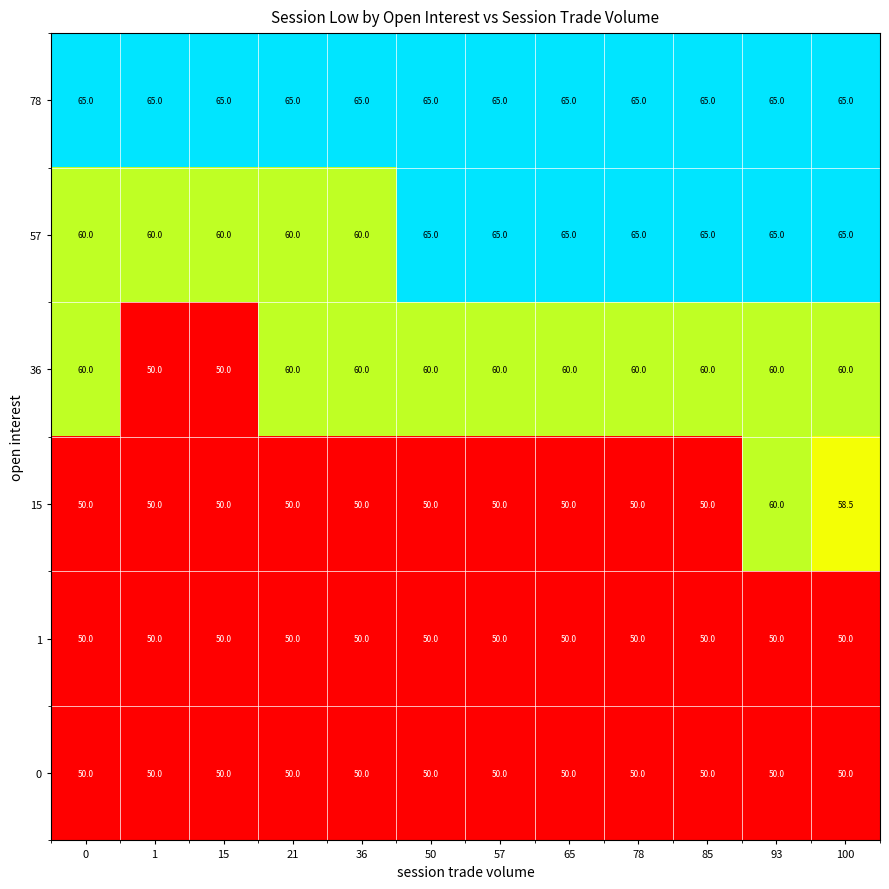

True or false: 57 has a value of 45.1 at 50.

False